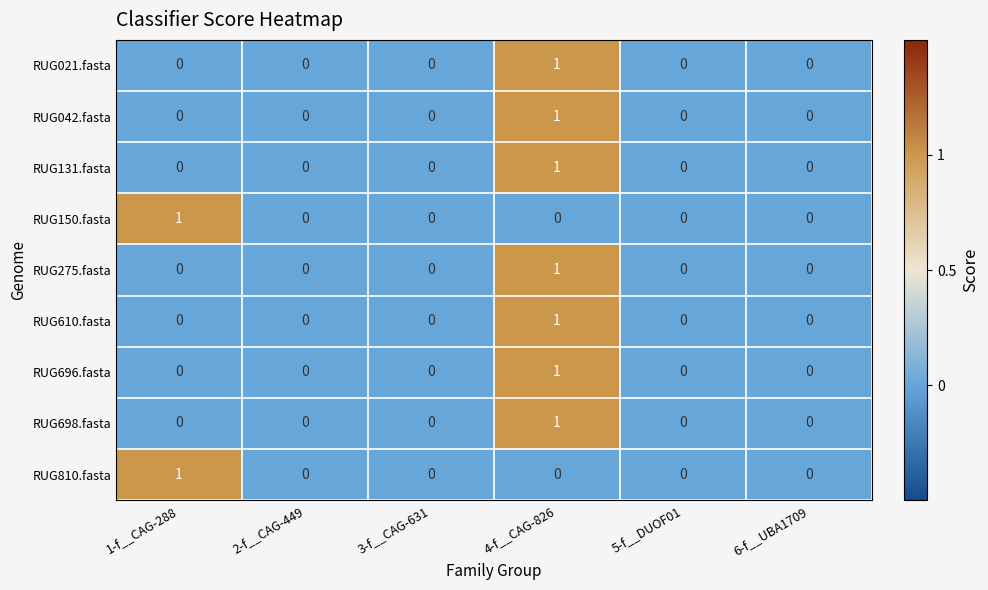

What is the total value across all series at 1-f__CAG-288?

2